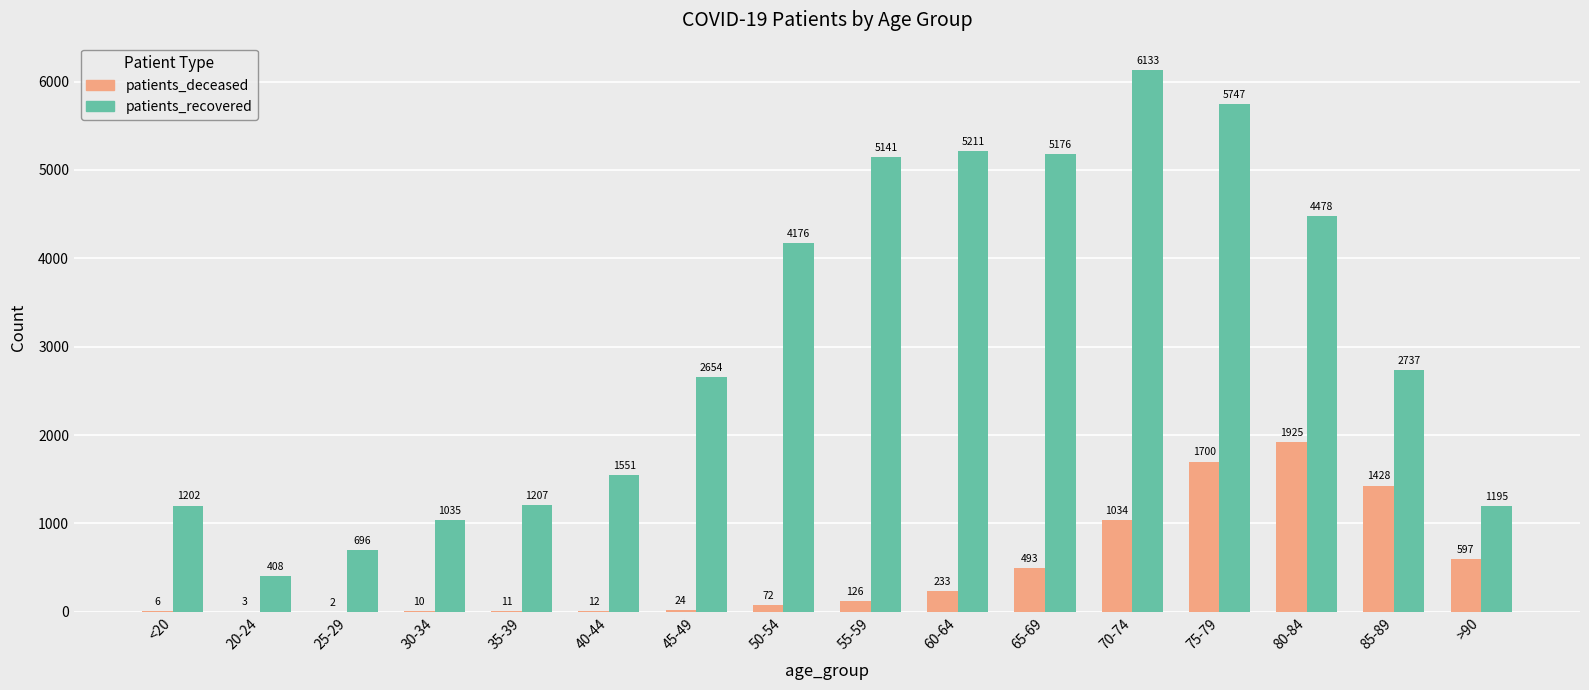

Which series has the largest range (max minus min)?

patients_recovered